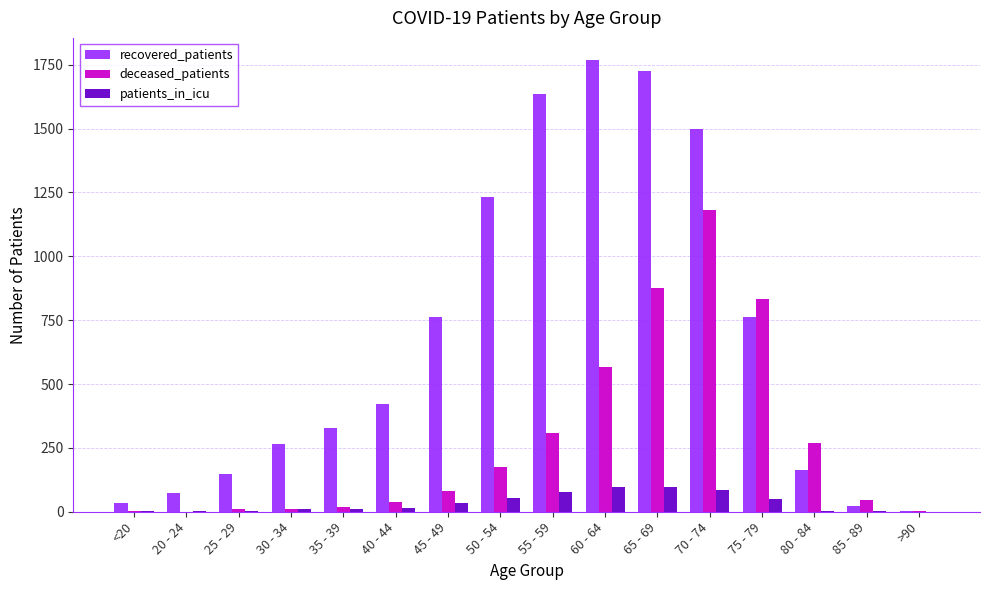

What is the average value of the patients_in_icu series?

34